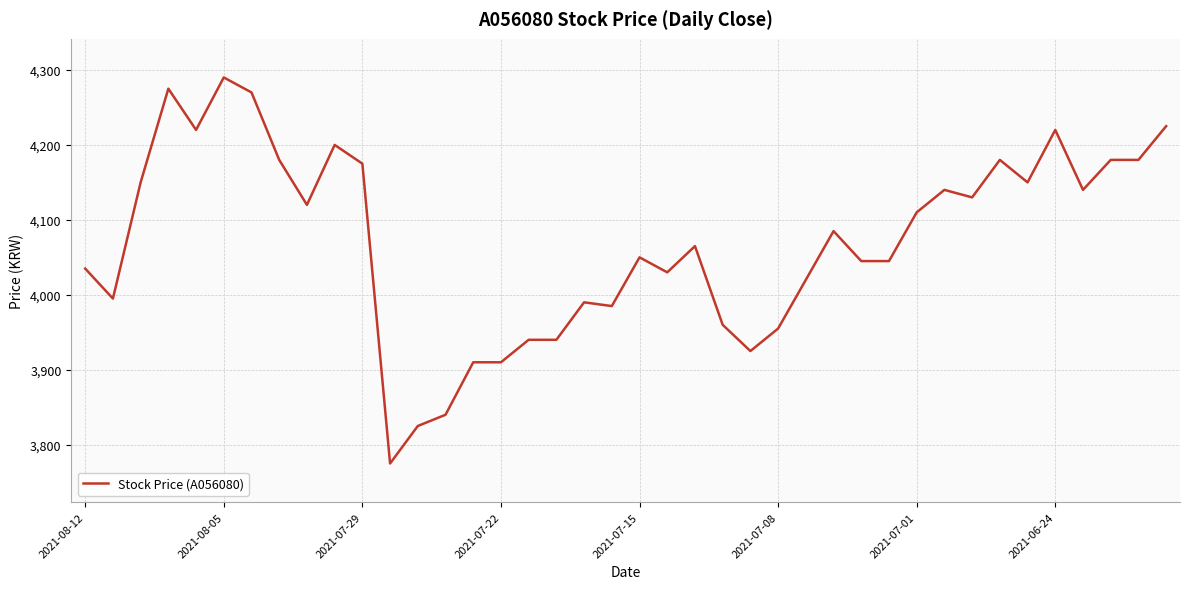

What is the smallest value displayed?

3775